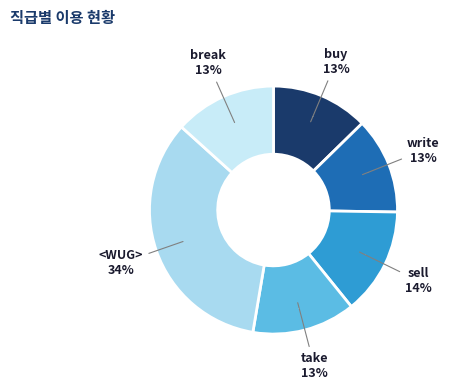

Rank the categories by value from lowest to highest.

write, buy, break, take, sell, <WUG>